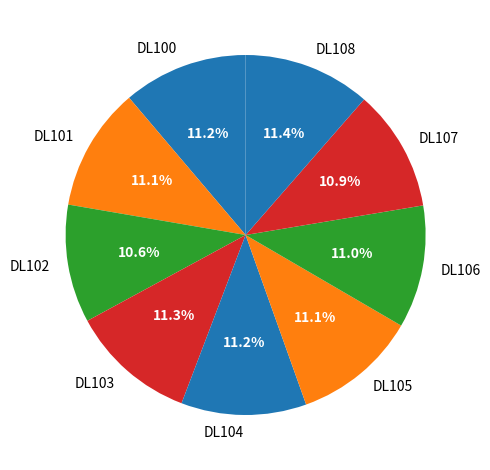

Is DL103 the majority of the pie?

No